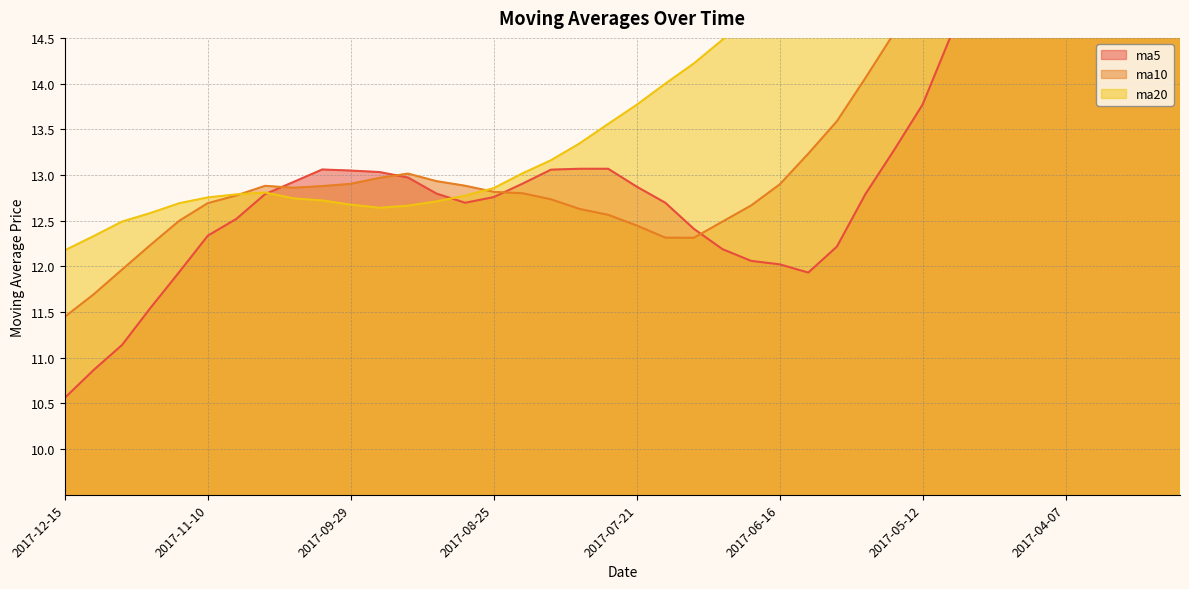

How many data points in ma5 are above 12?

34